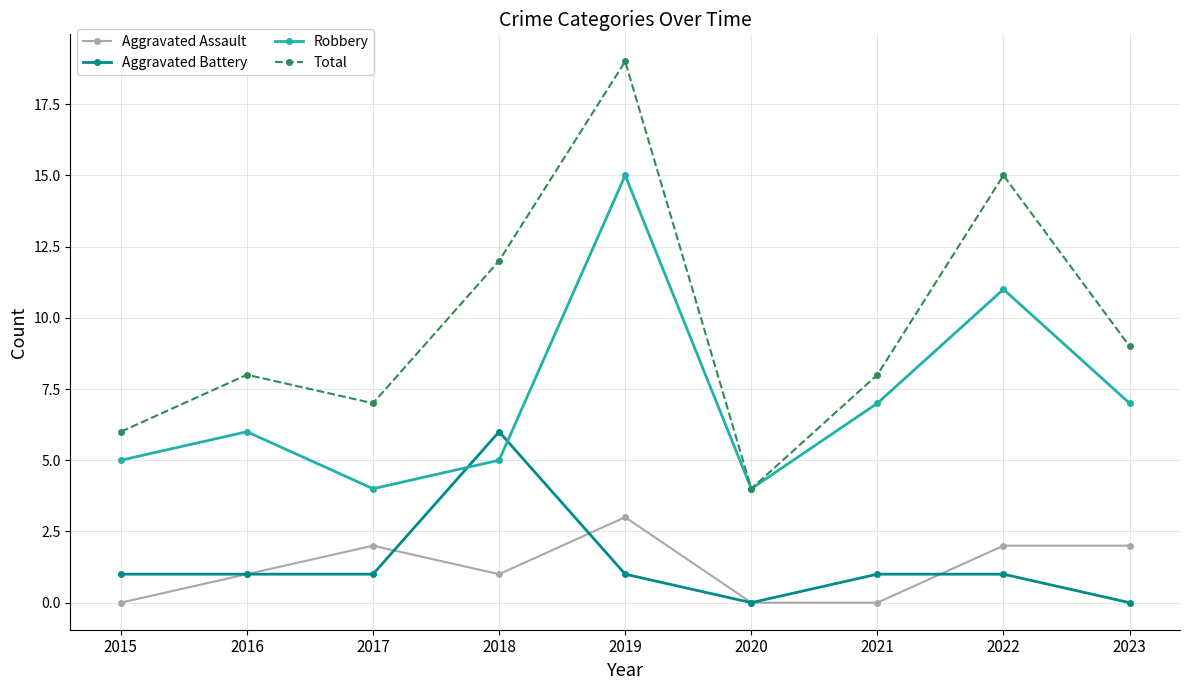

What is the total value across all series at 2022?

29